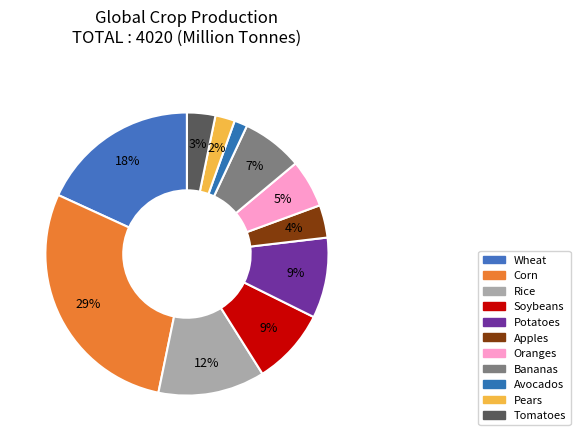

What percentage is NOT represented by Wheat?

81.8%